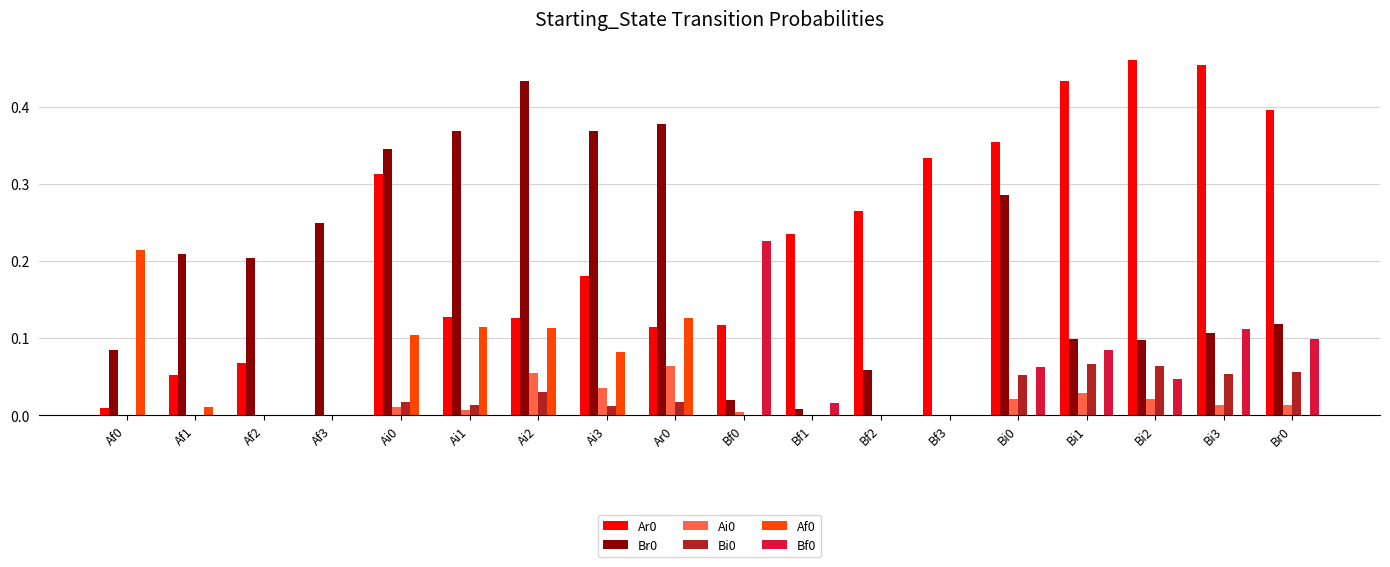

What is the total value across all series at Br0?

0.7